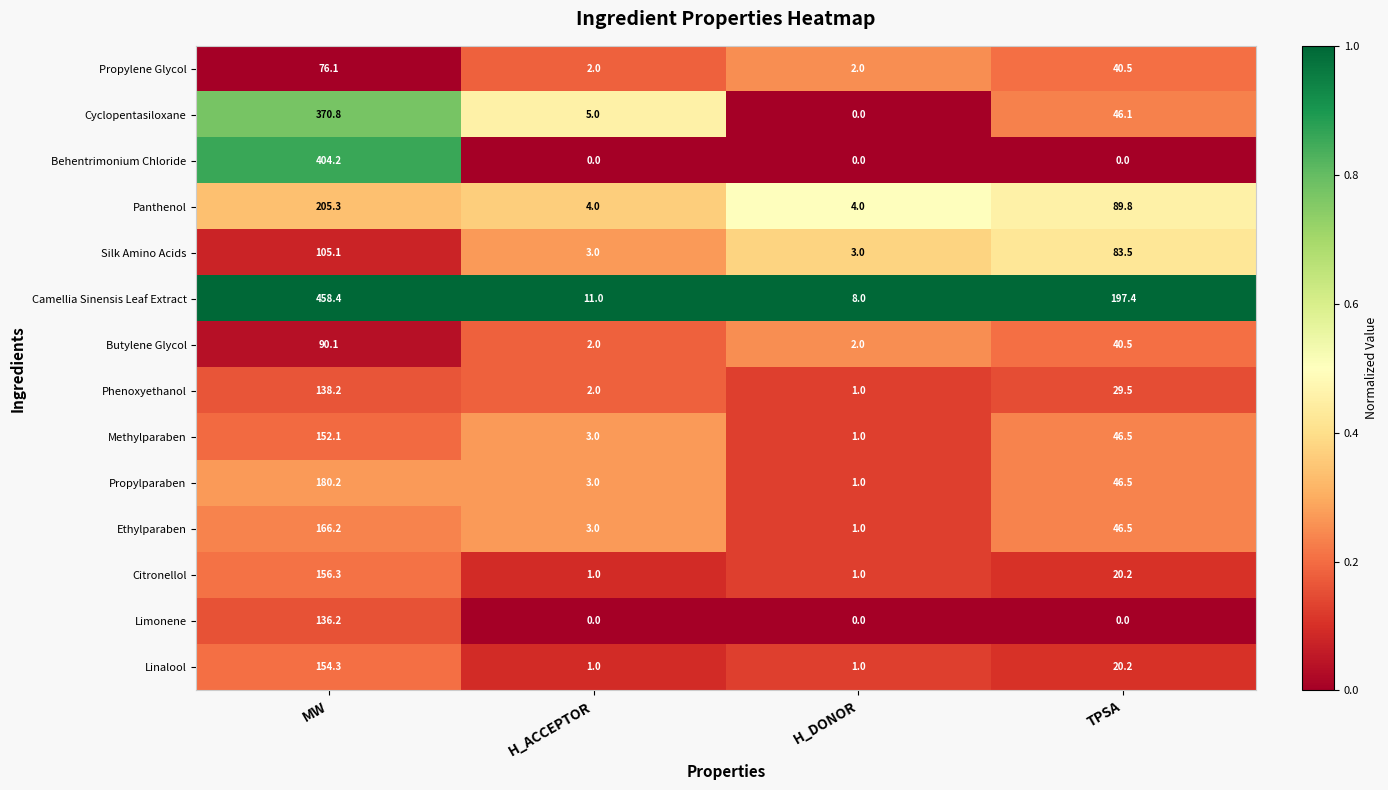

True or false: Ethylparaben has a value of 80.1 at TPSA.

False